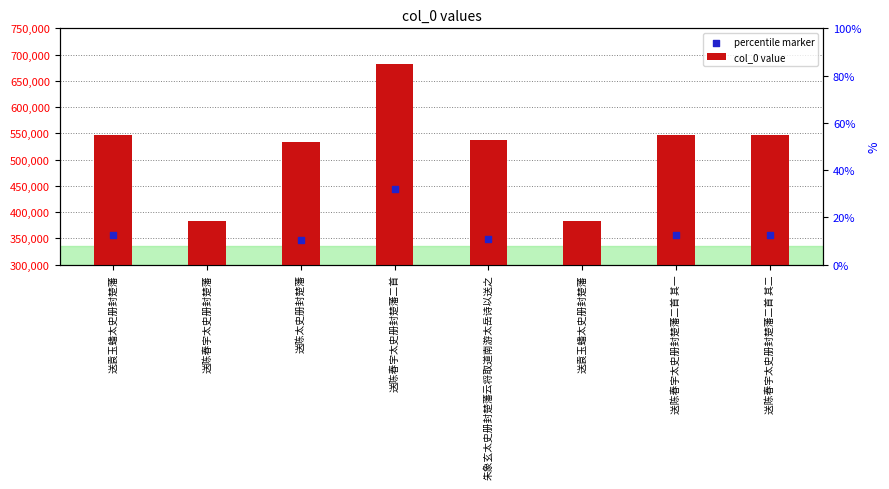

Which series has the largest total across all categories?

col_0 value